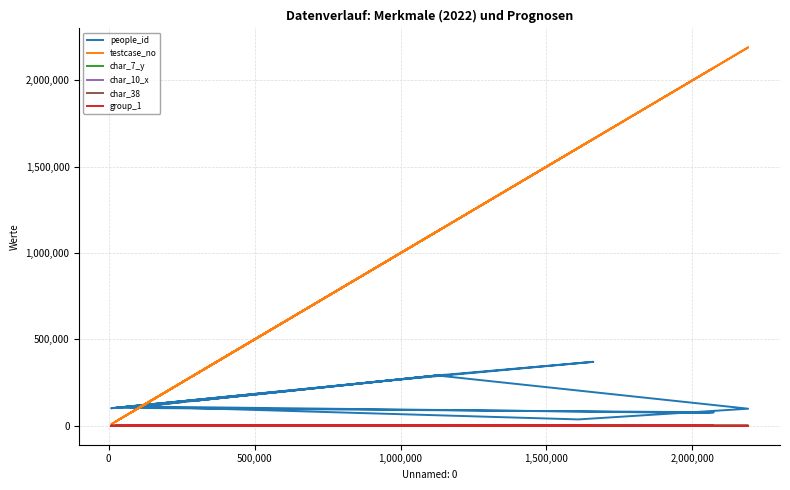

How many lines are shown in the chart?

6